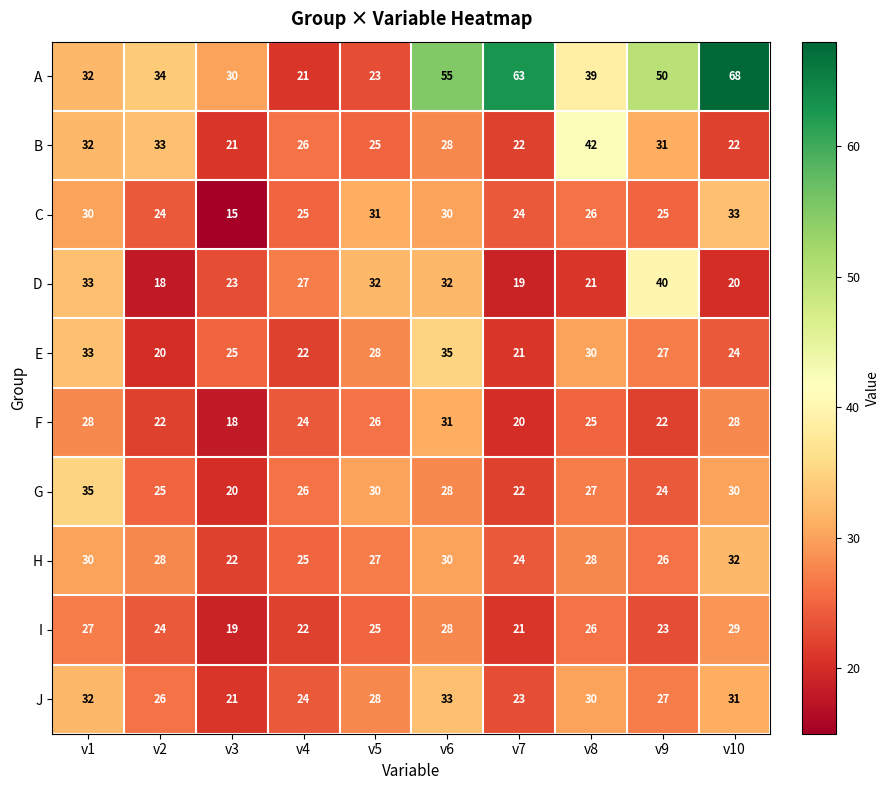

What is the difference between the second highest and minimum values in the B series?

12